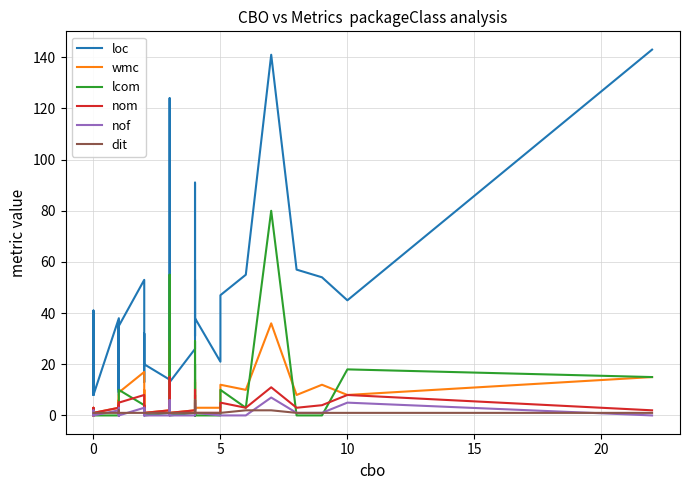

What are all the series names shown in the legend?

loc, wmc, lcom, nom, nof, dit